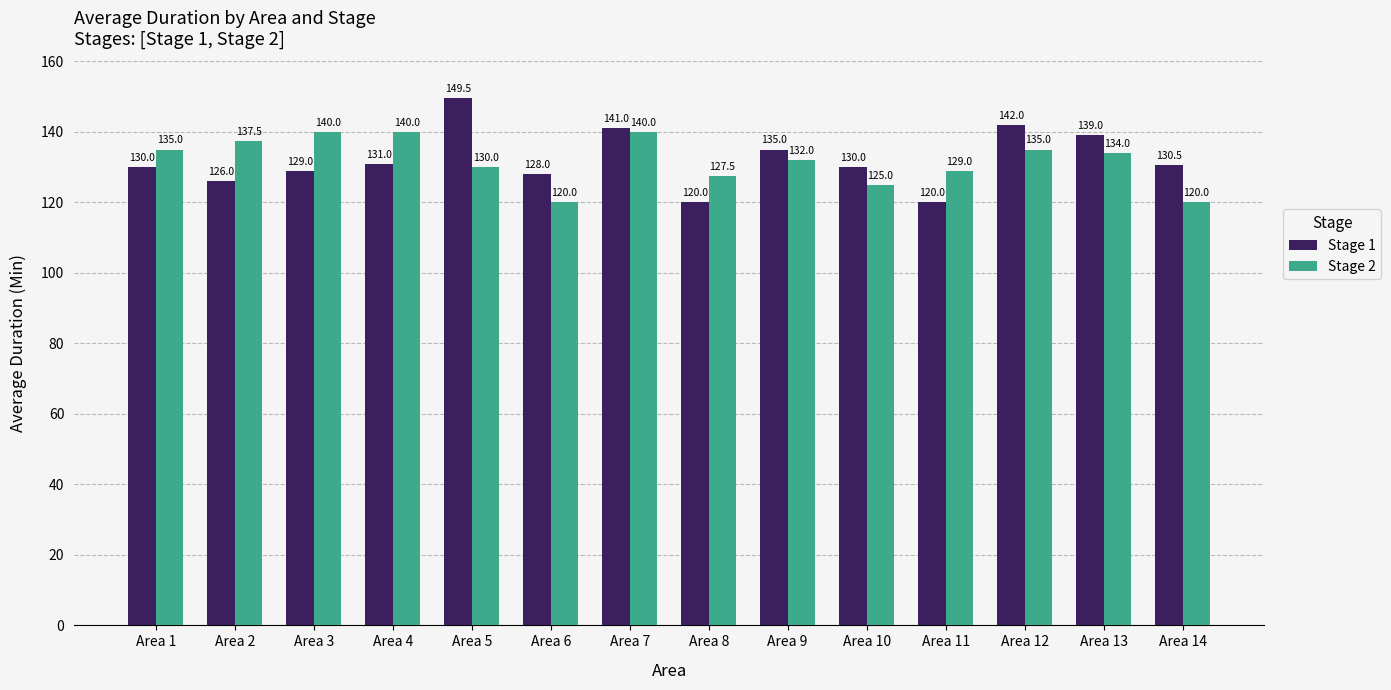

What is the sum of all Stage 2 values?

1845.0